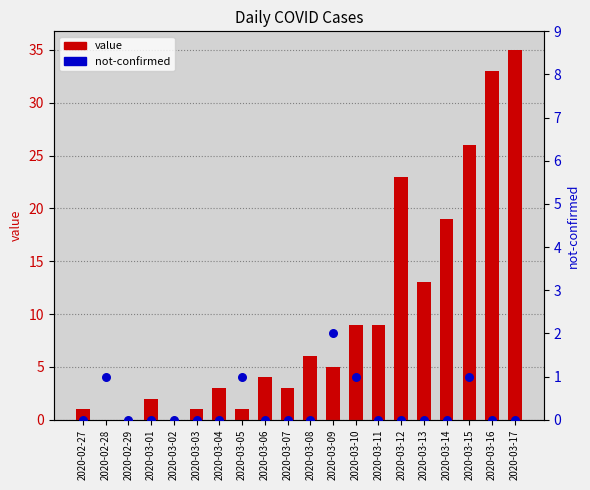

Which series has the largest Y range (max minus min)?

value